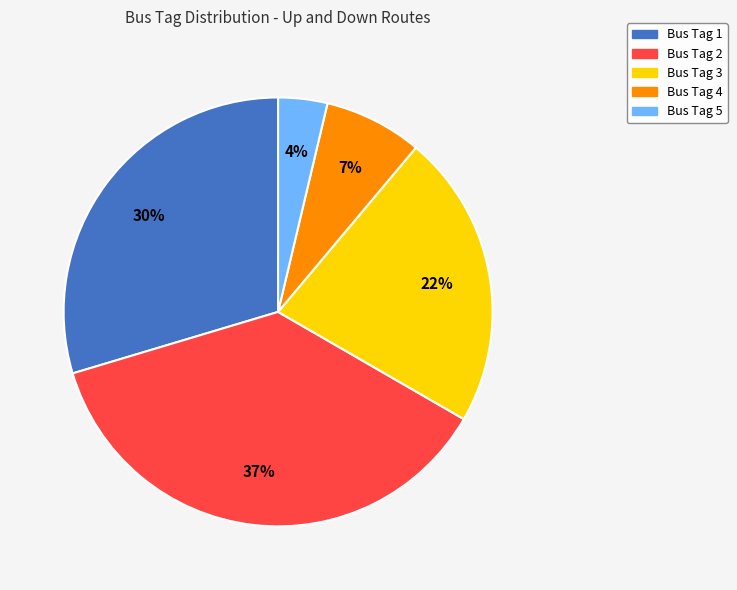

What is the largest slice in the pie chart?

Bus Tag 2